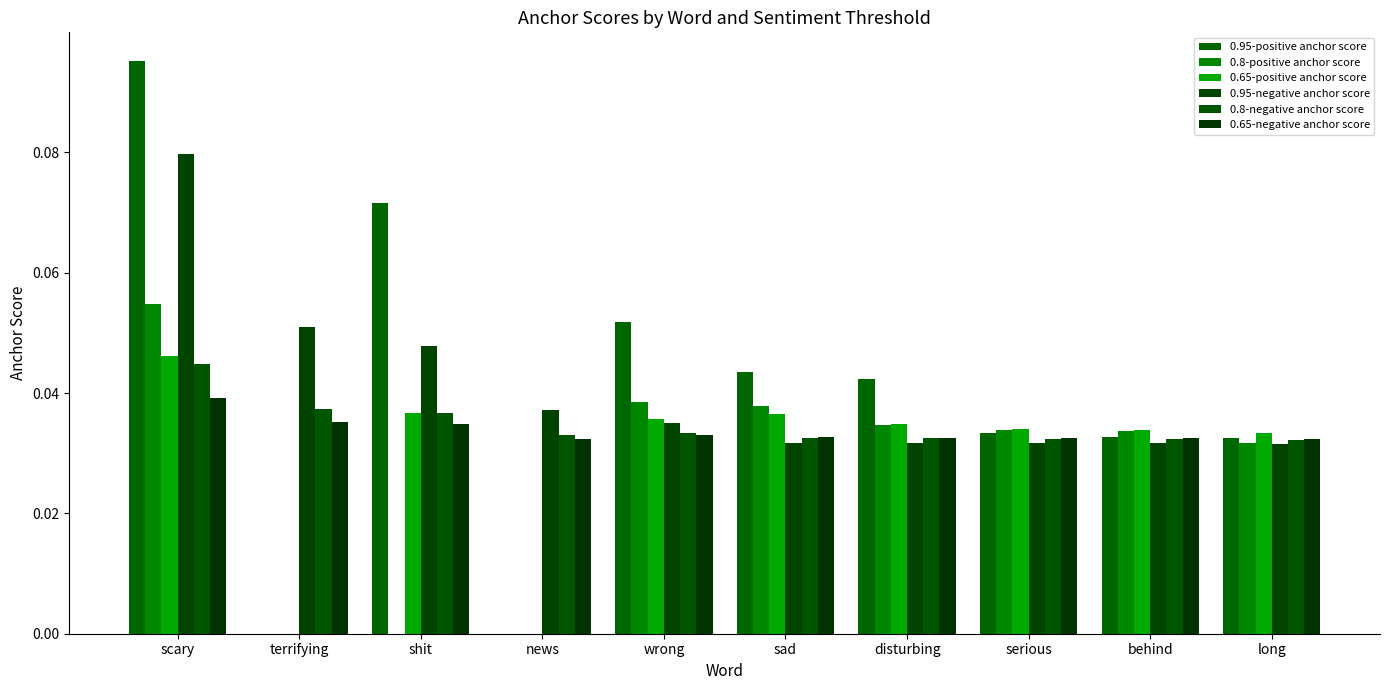

Between wrong and sad, which series saw the biggest shift?

0.95-positive anchor score